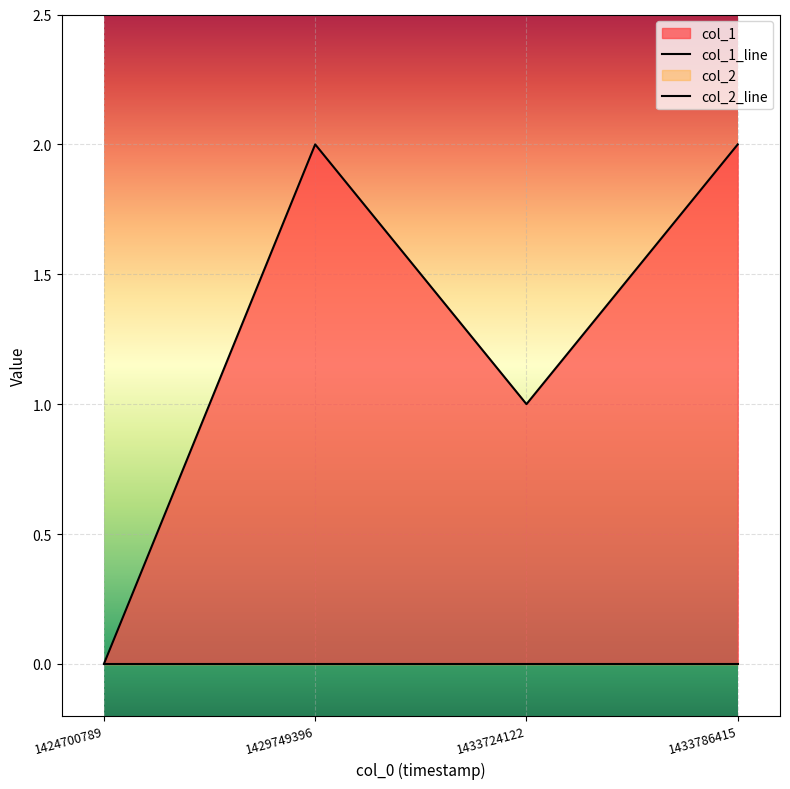

List the series in order of their overall mean, highest first.

col_1_line, col_2_line